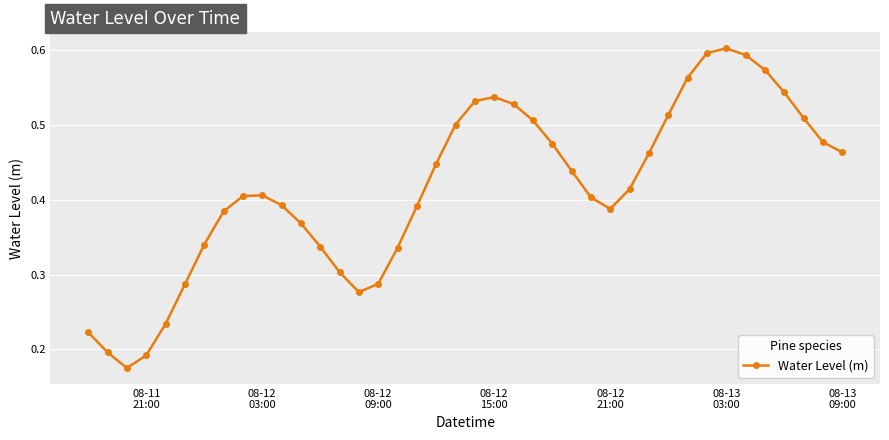

True or false: the data has more than 0 interior local peaks.

True